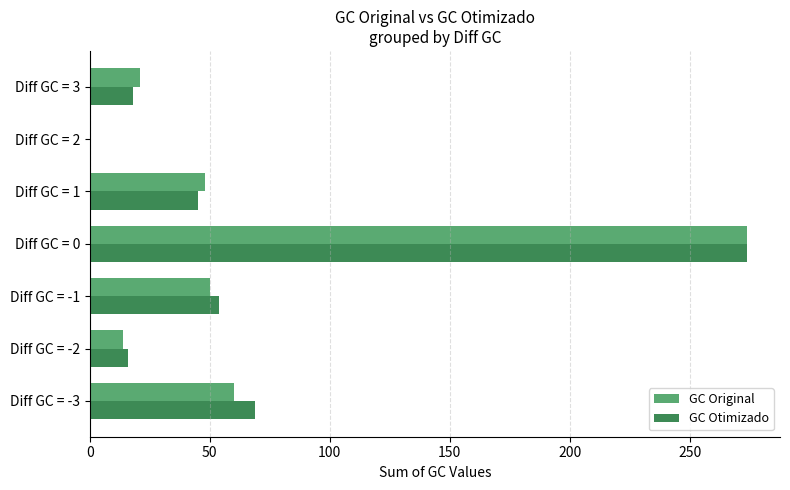

Is the value of GC Otimizado at Diff GC = -3 greater than the value of GC Original at Diff GC = 3?

Yes